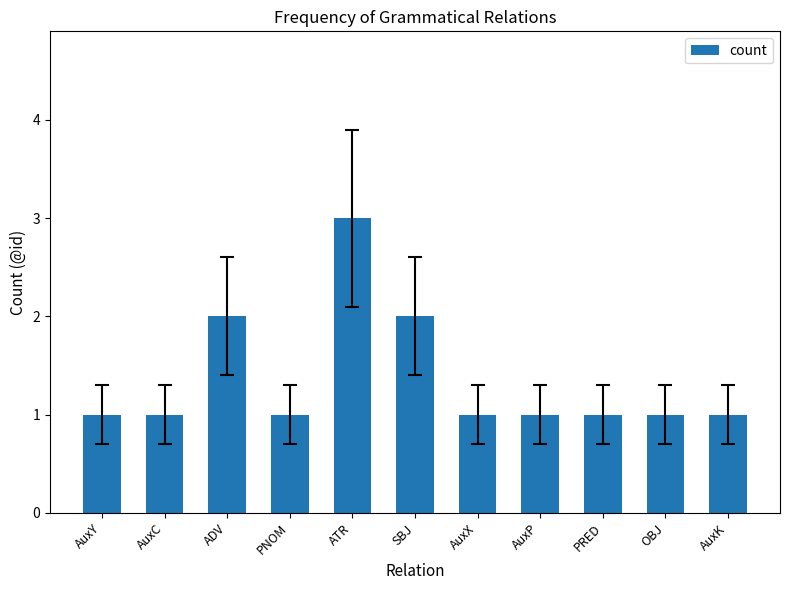

What position from the left is AuxP?

8